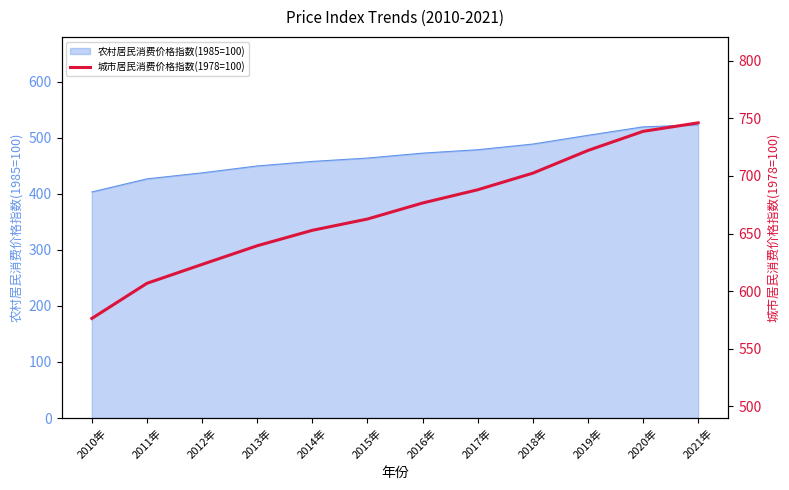

What is the lowest value of the 农村居民消费价格指数(1985=100) series?

403.5